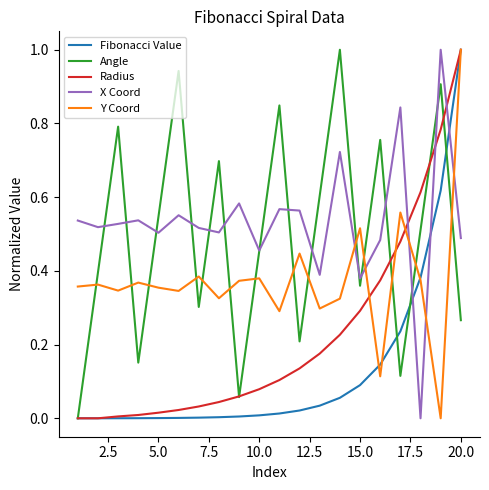

What is the greatest value displayed?

1.0